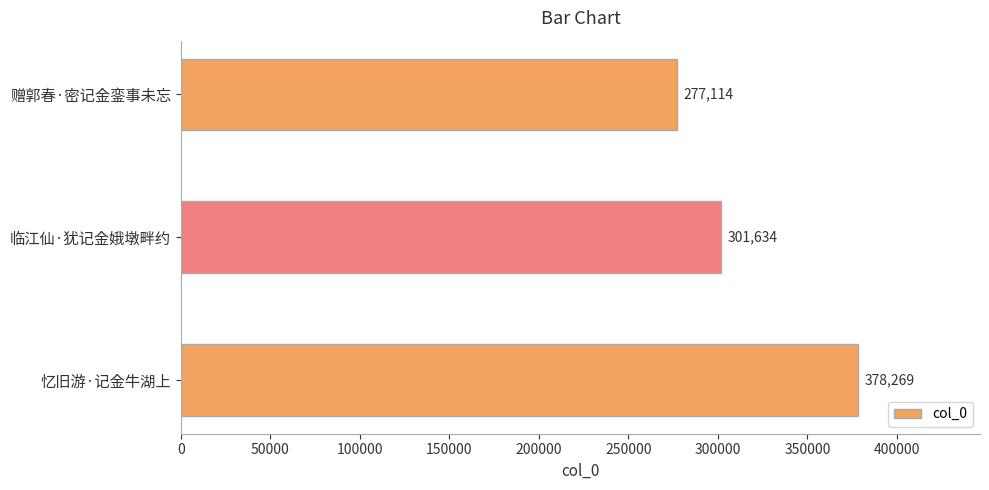

How many values are between 277114 and 378269?

3